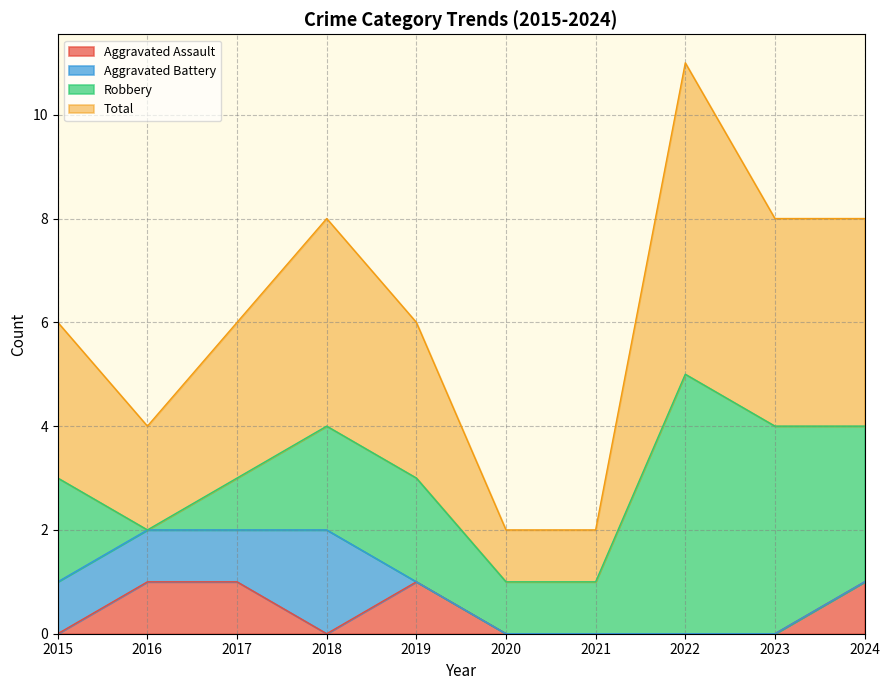

True or false: Total has a value of 3 at 2020.

False